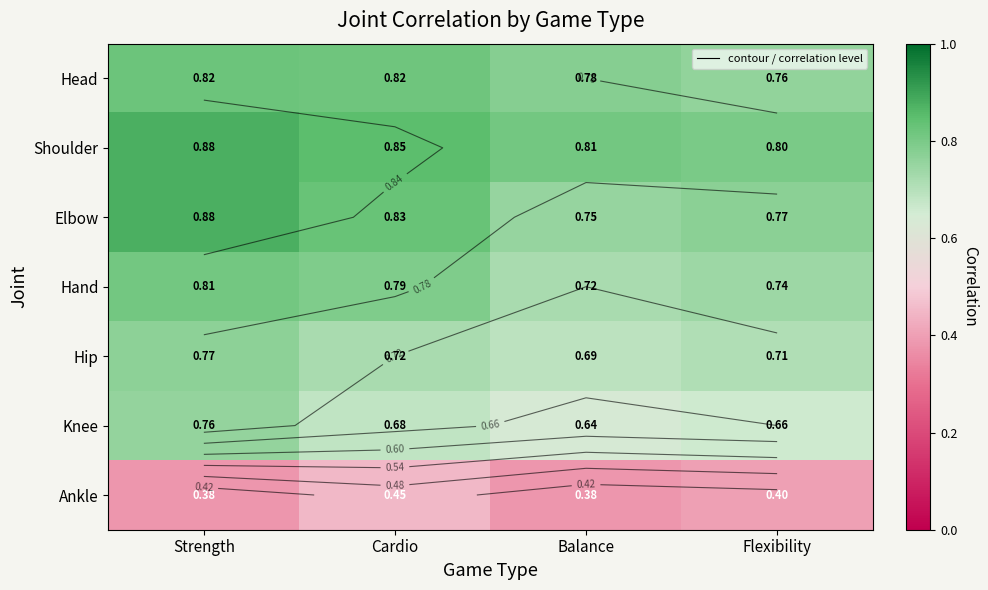

At which label is Hand closest to 0?

Balance